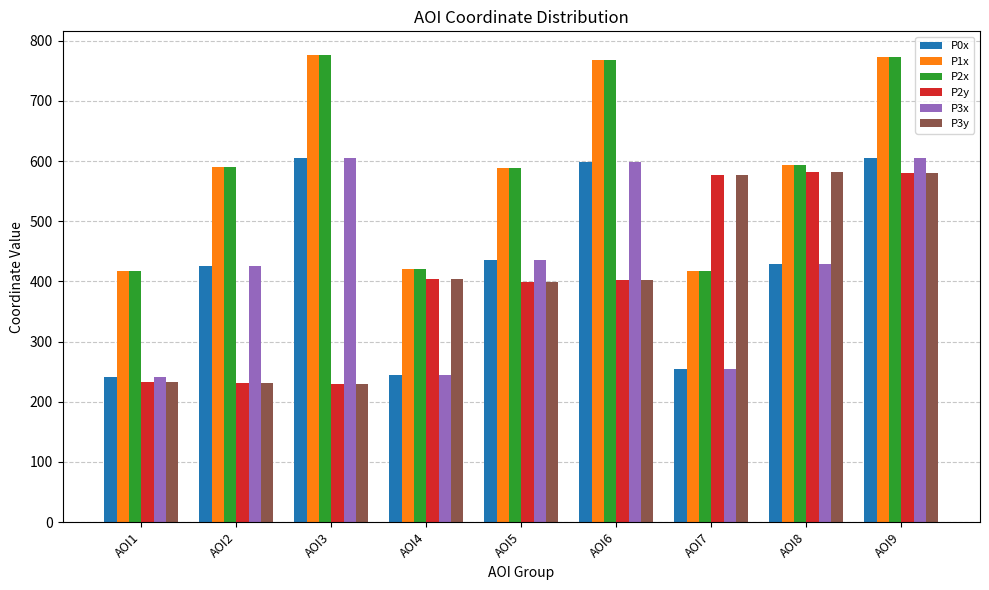

What is the sum of the P2x values at AOI9 and AOI7?

1192.0